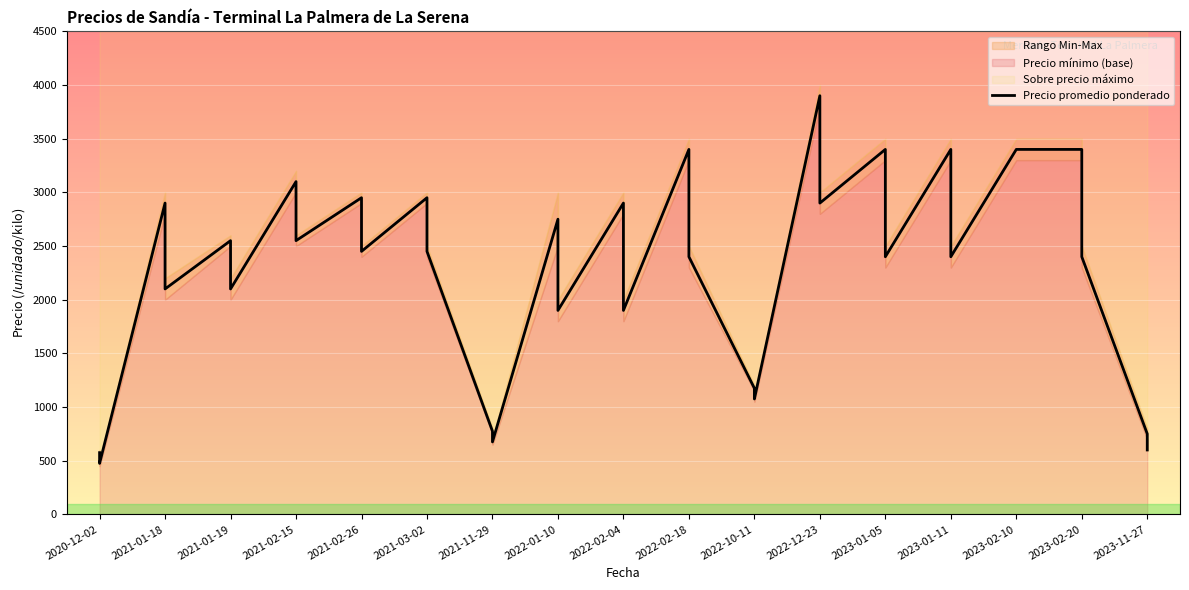

At which category does the data reach its first local valley?

2020-12-02